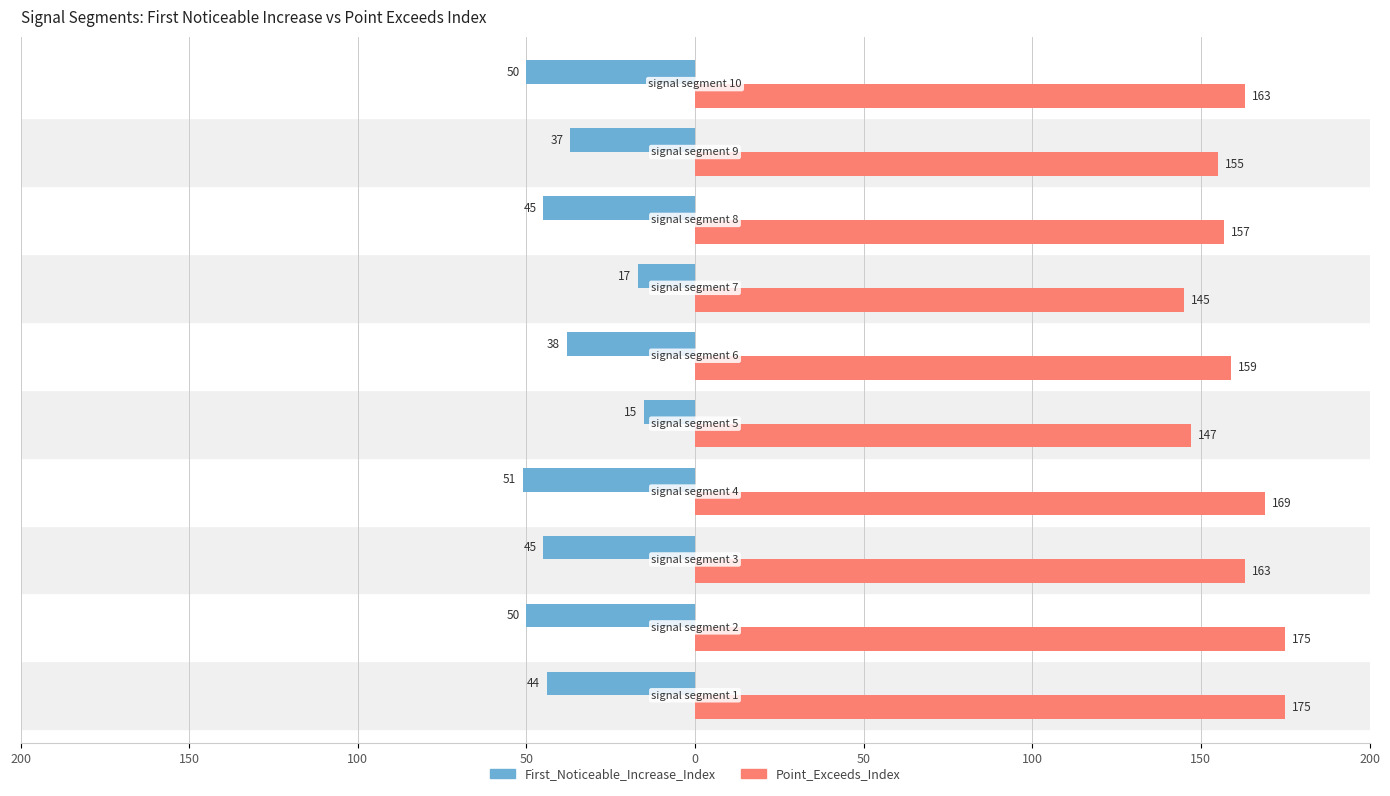

What is the minimum value for Point_Exceeds_Index?

145